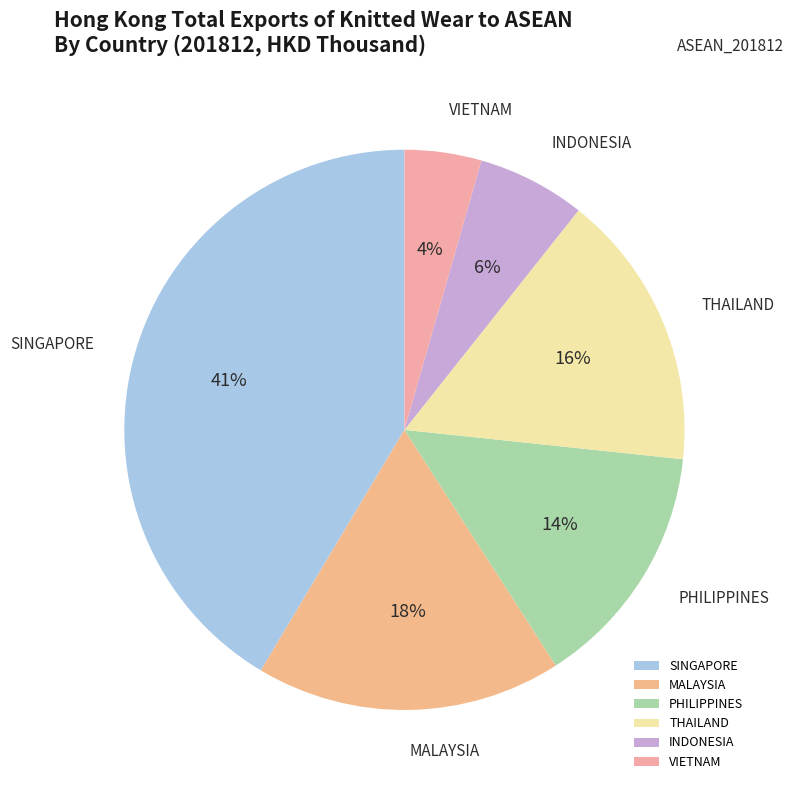

Is the sum of VIETNAM and INDONESIA greater than half?

No